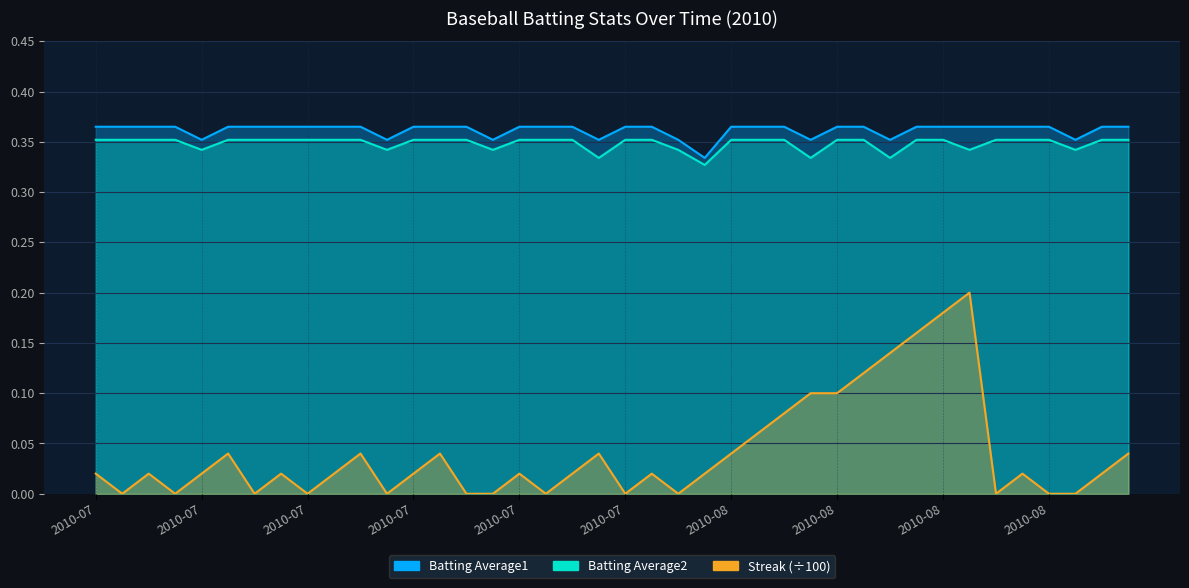

What is the label of the 40th point from the right?

2010-07